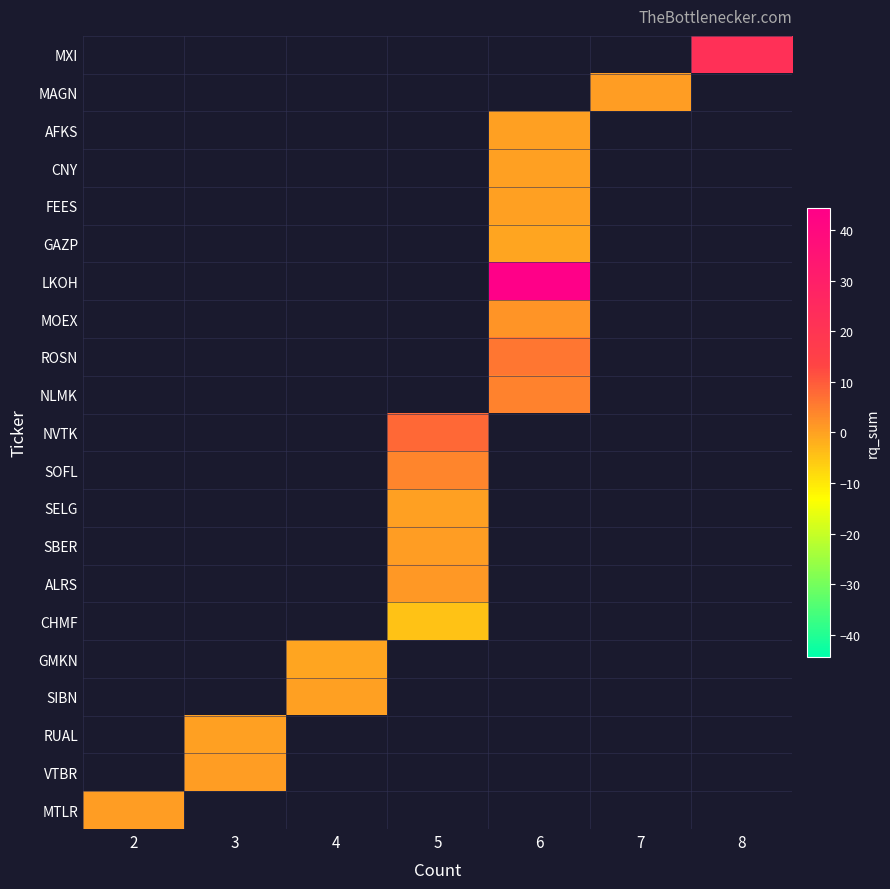

How many distinct data groups are displayed?

21